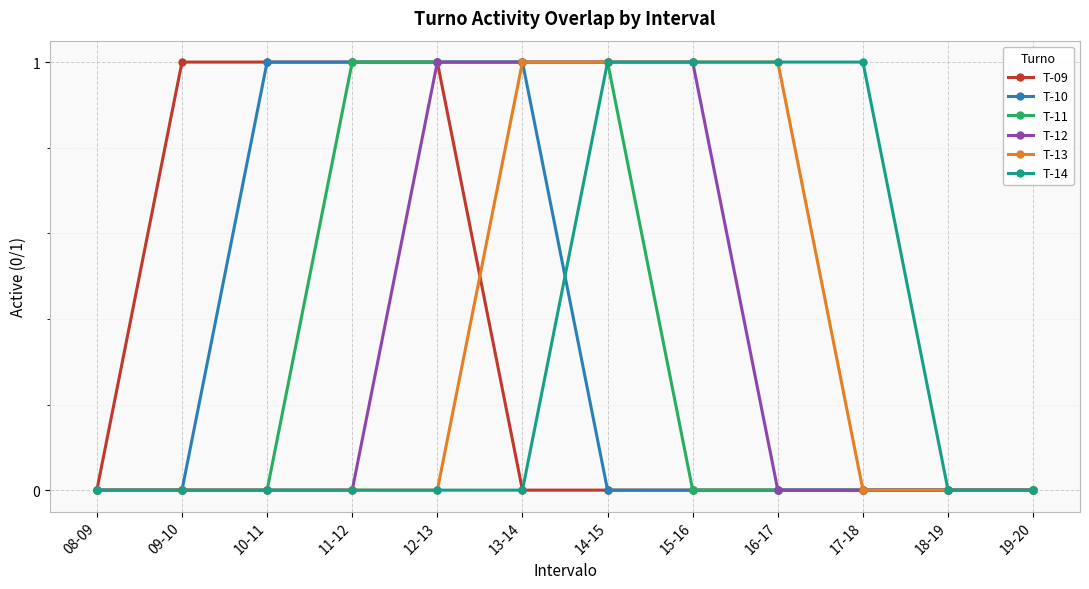

Is the value of T-11 at 10-11 greater than the value of T-14 at 17-18?

No